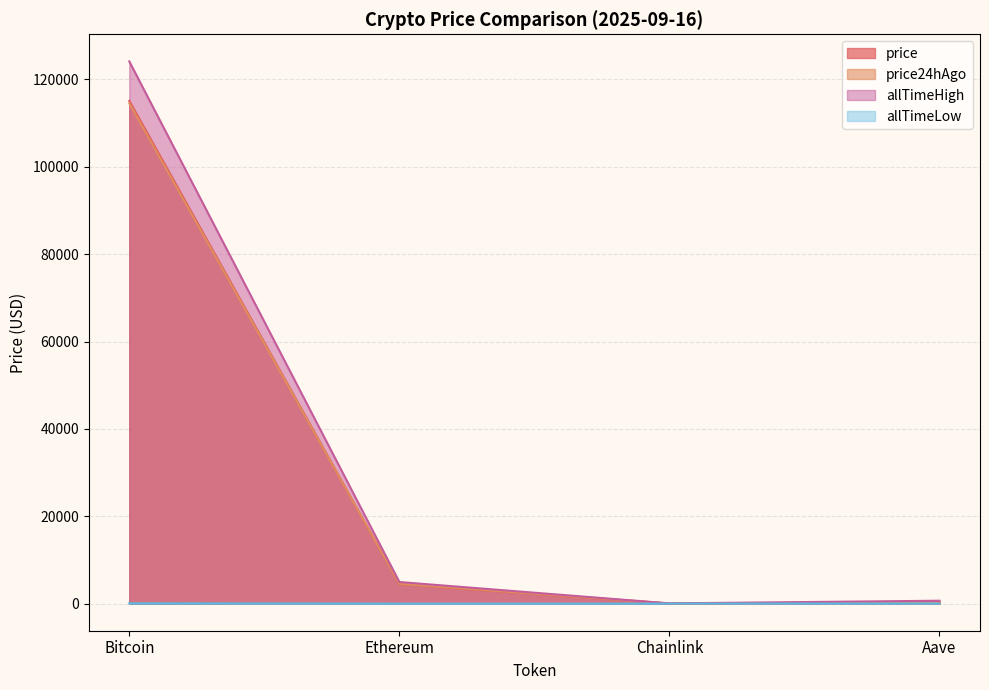

What is the approximate value of price24hAgo at Chainlink?

23.2